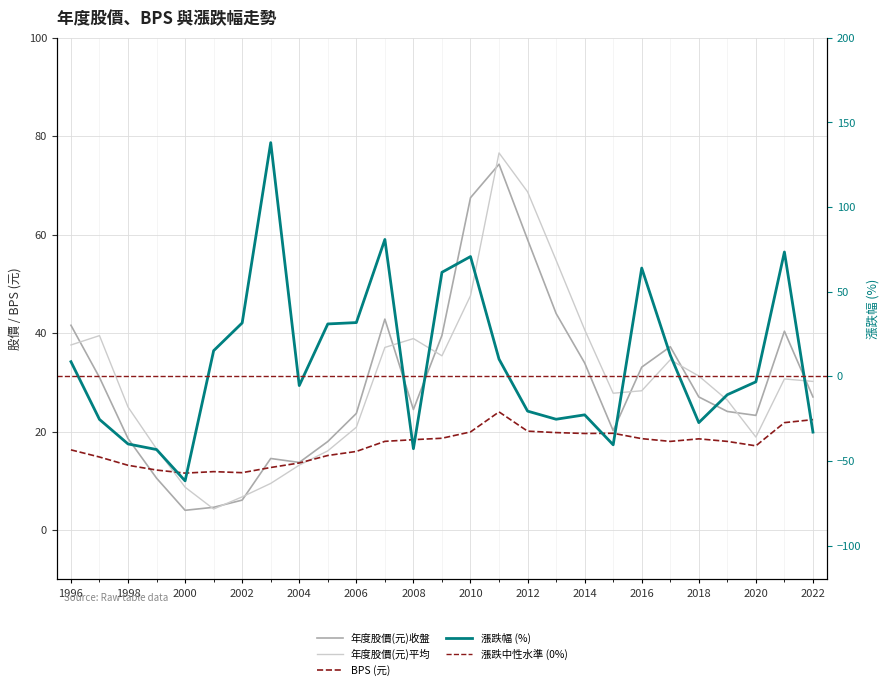

Is it true that 漲跌(%) equals -42.8 at 2008?

True